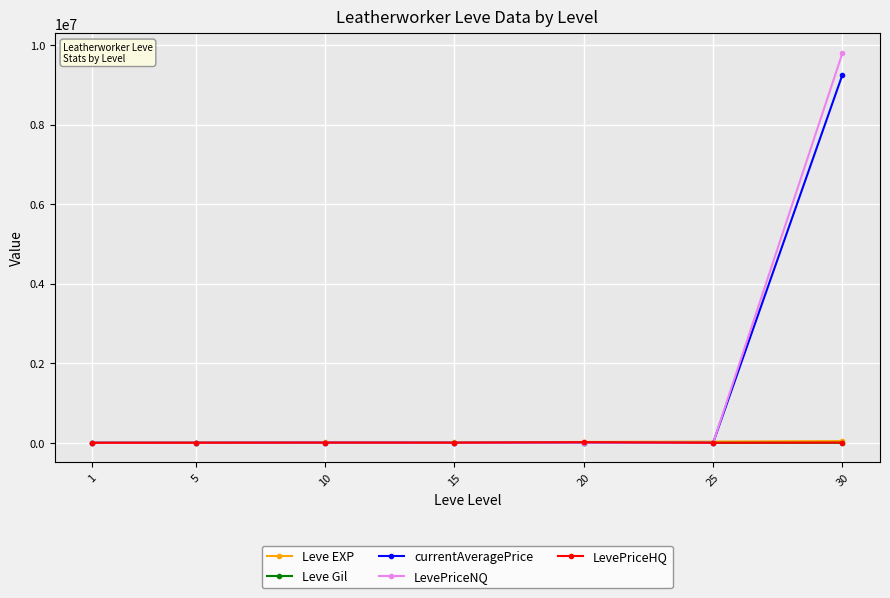

Which label corresponds to the largest value in the chart?

30